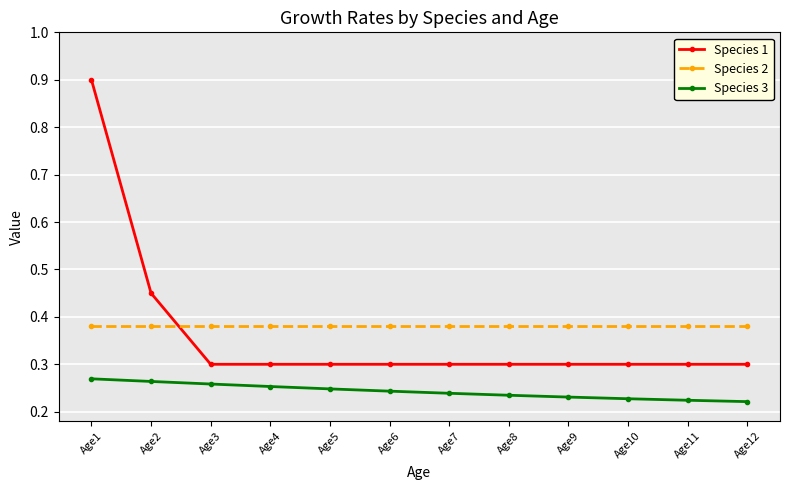

What is the difference between the highest and lowest values at Age9?

0.1